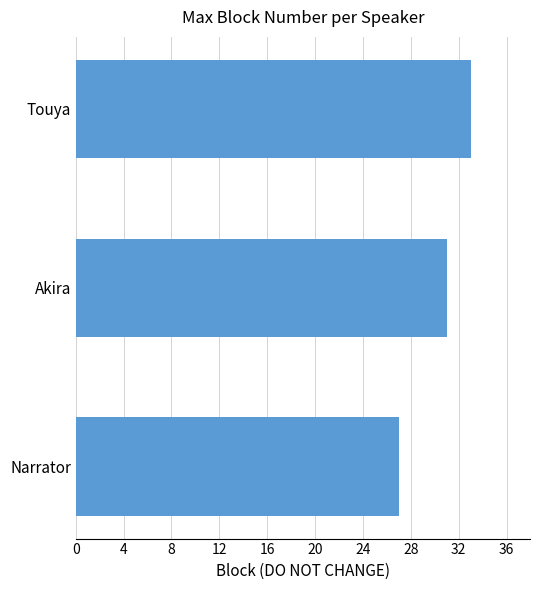

Where is the data nearest to the value 30?

Akira